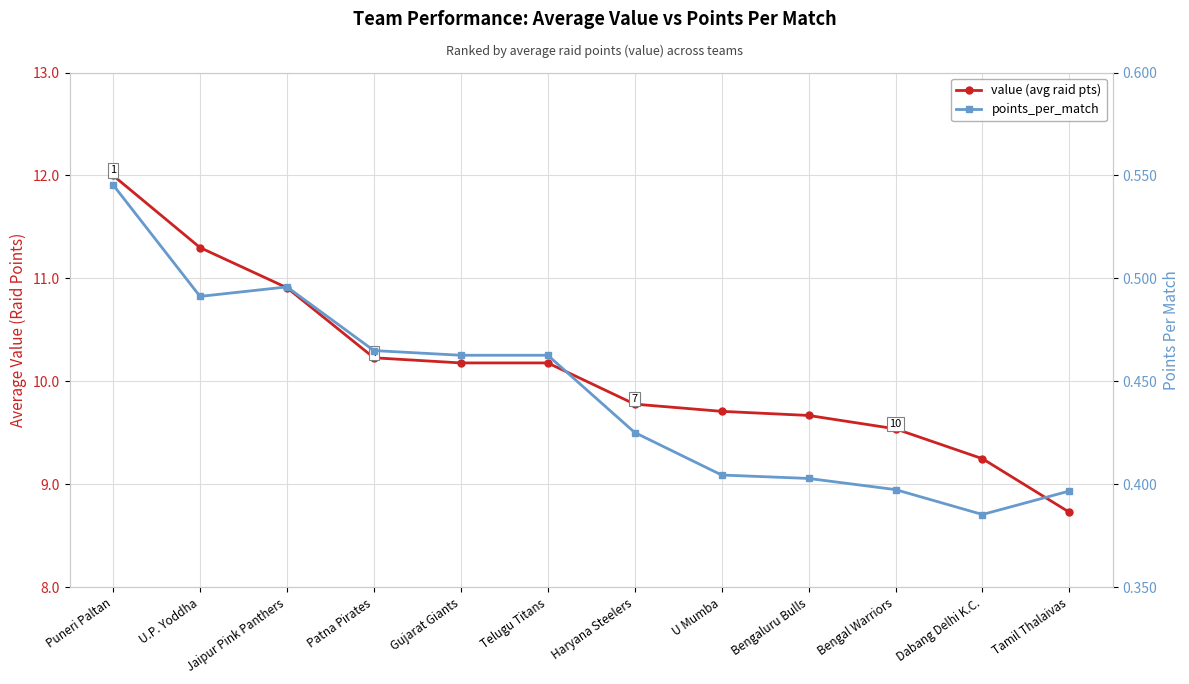

In points_per_match, how many points are higher than both neighbors (excluding endpoints)?

1